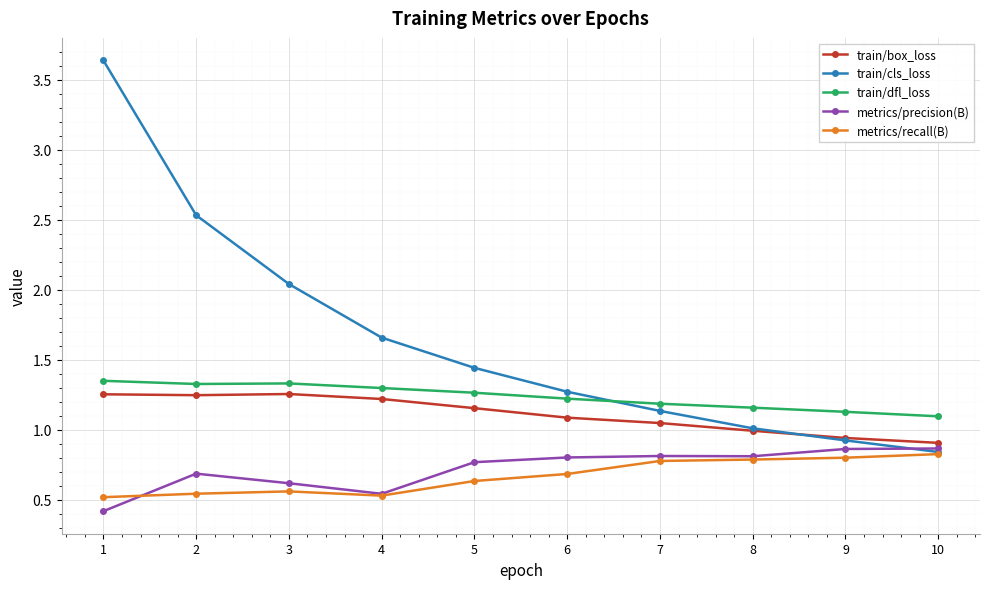

Does the chart display data point markers on the line(s)?

Yes